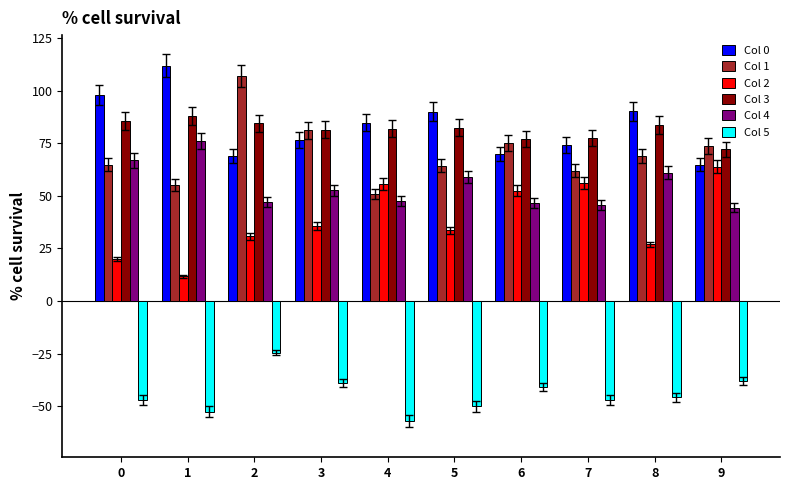

What is the value of the Col 5 bar at the 2nd from the left?

-52.6